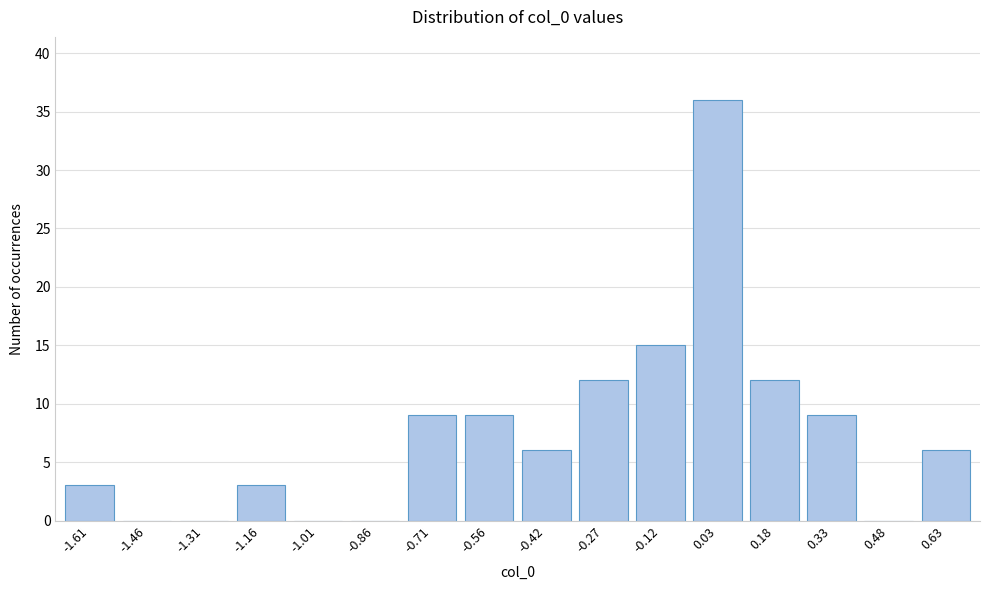

Reading left to right, what are all the values shown in this chart?

-1.61=3	-1.46=0	-1.31=0	-1.16=3	-1.01=0	-0.86=0	-0.71=9	-0.56=9	-0.42=6	-0.27=12	-0.12=15	0.03=36	0.18=12	0.33=9	0.48=0	0.63=6